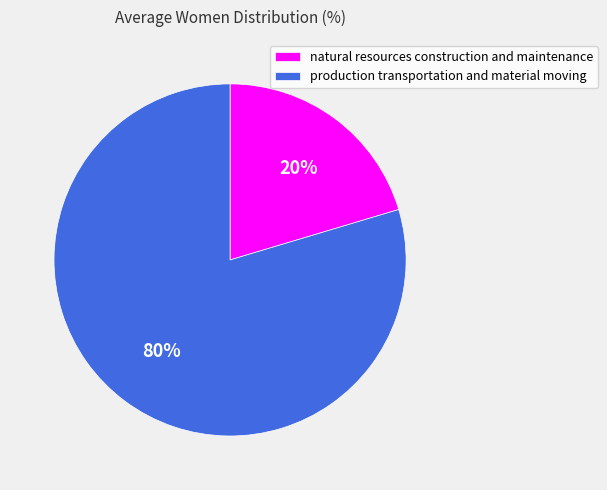

Between production transportation and material moving and natural resources construction and maintenance, which is larger?

production transportation and material moving